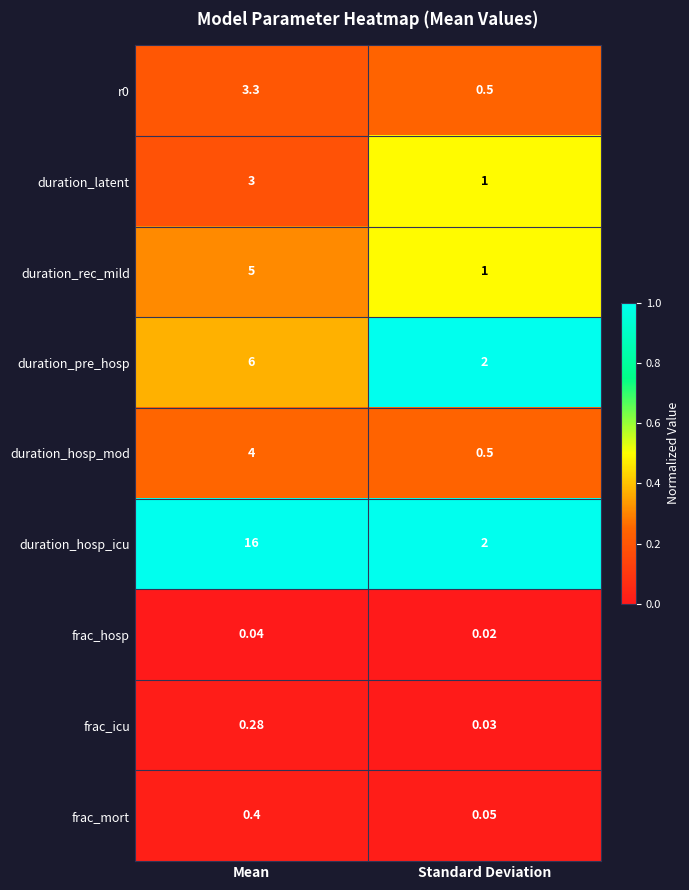

Count the number of categories in the chart.

2